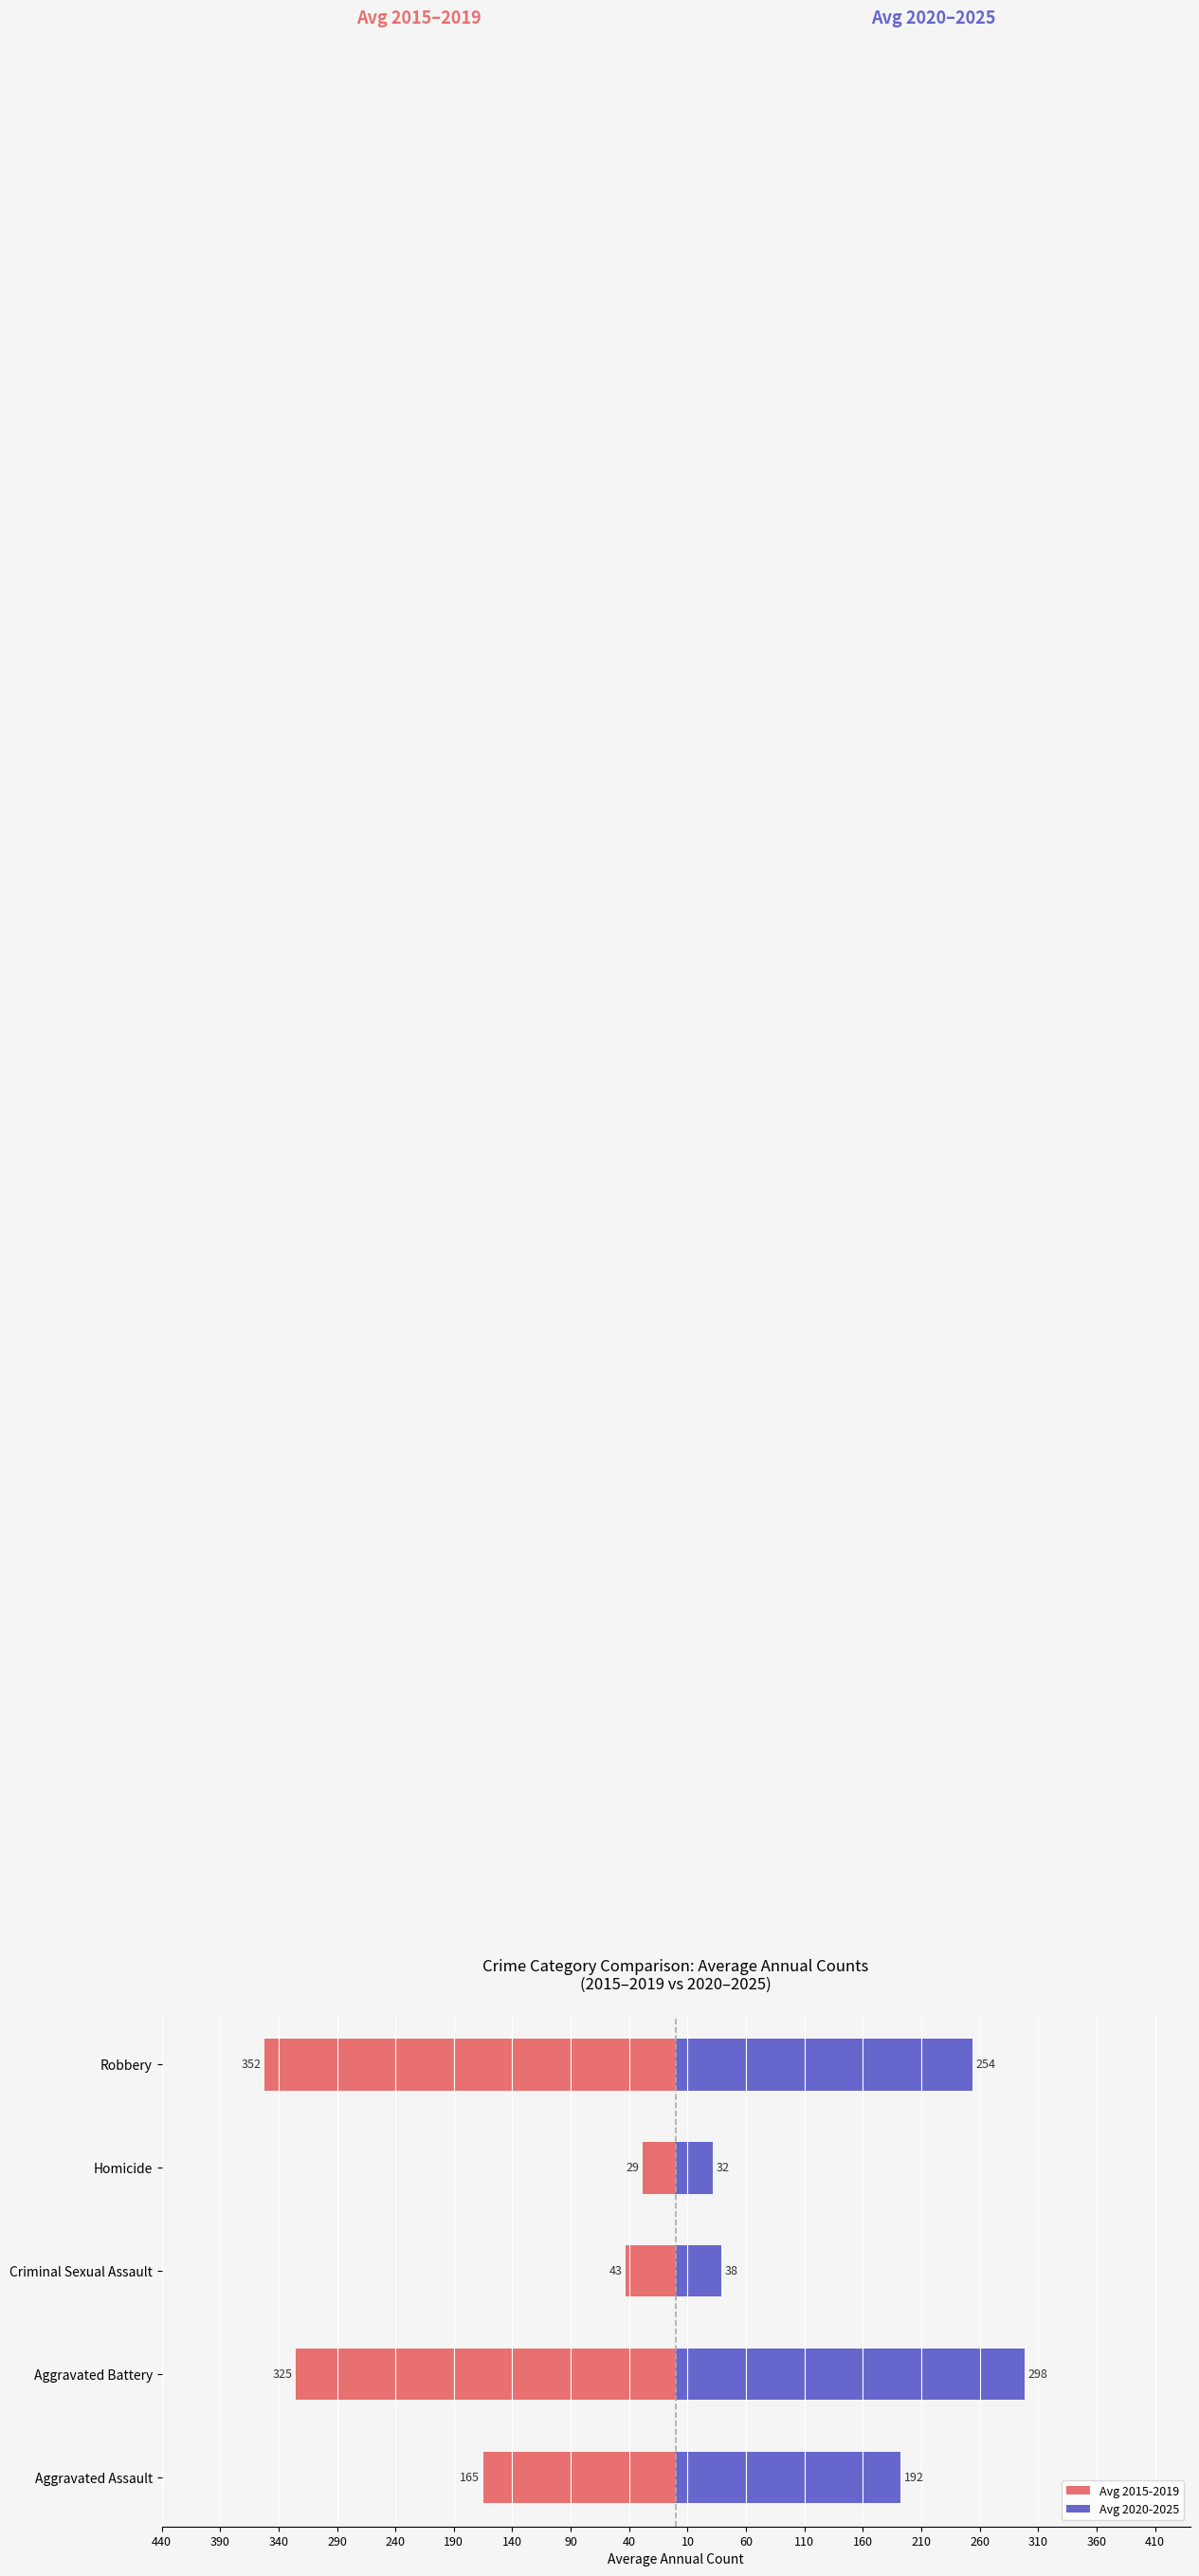

Is it true that Avg 2015-2019 equals -222.9 at Aggravated Assault?

False